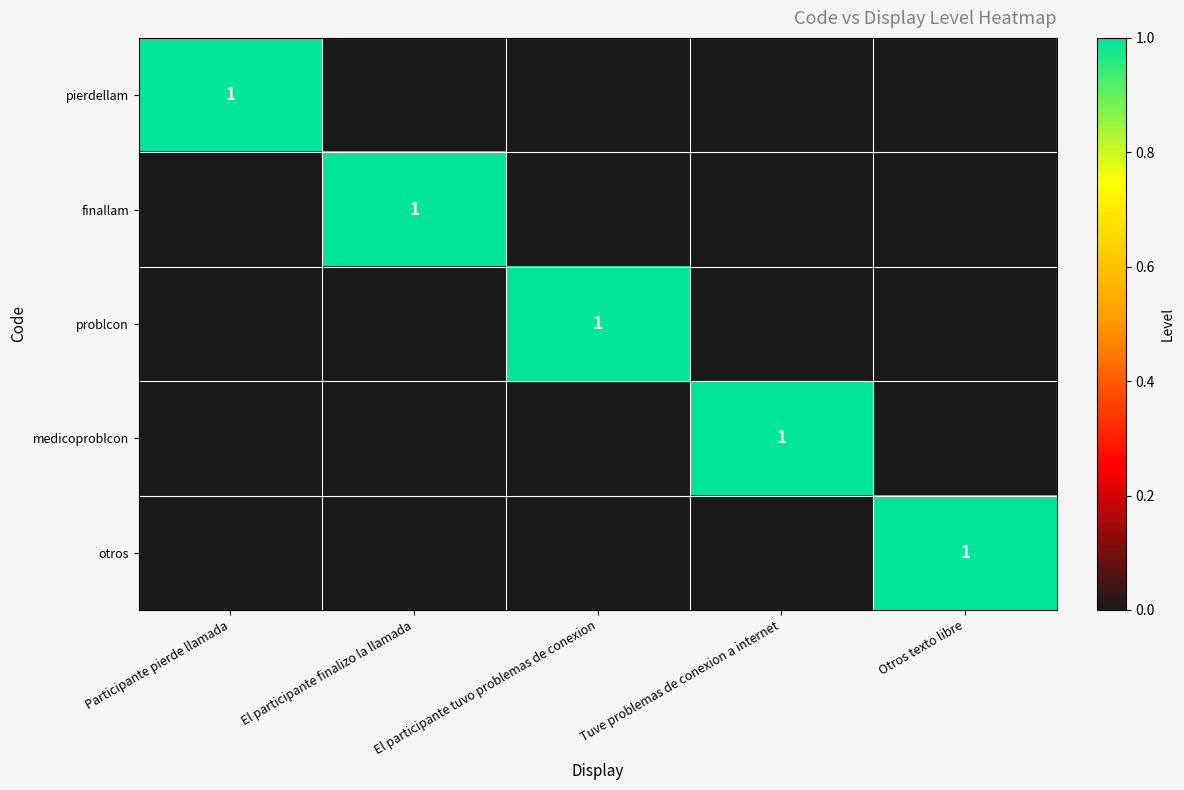

What is the difference between the highest and lowest values at El participante tuvo problemas de conexion?

1